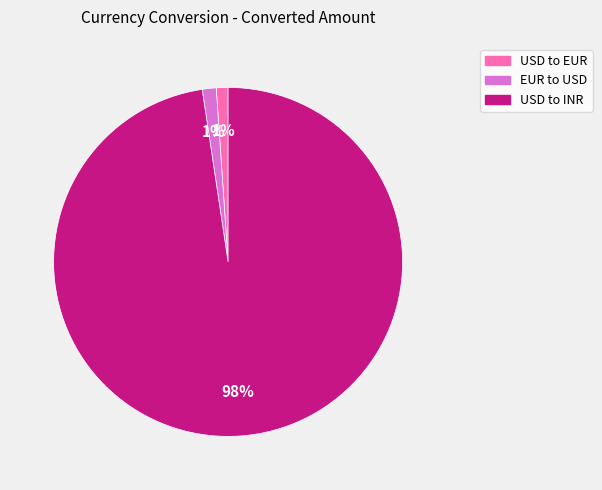

What is the largest slice in the pie chart?

USD to INR